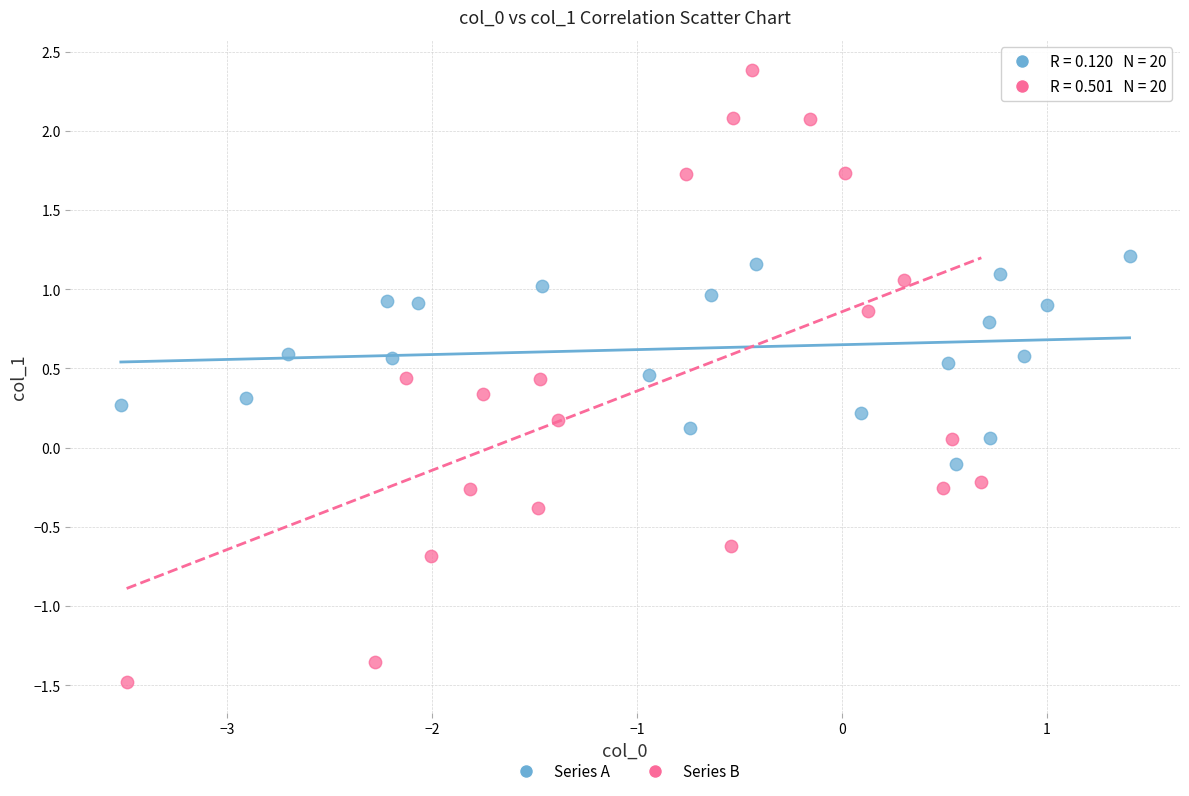

Which series contains the highest Y value?

Series B